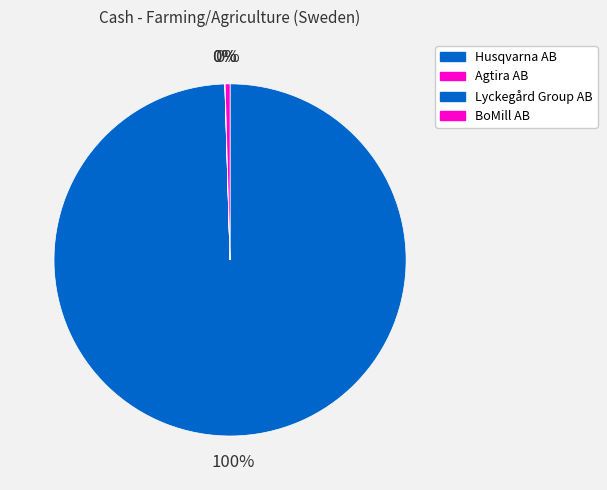

How many segments does this pie chart have?

4